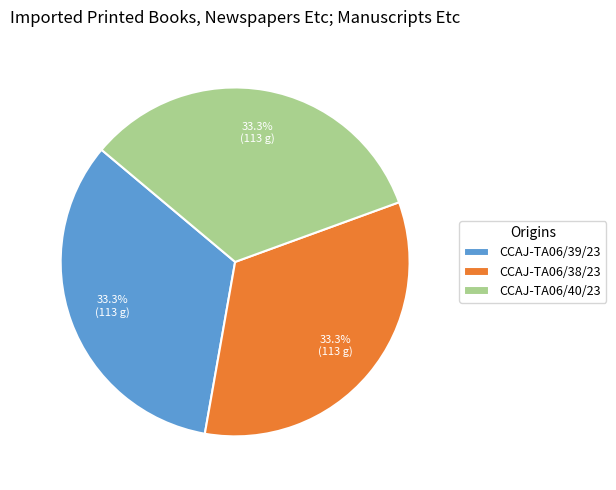

Is there any slice that represents more than half of the pie?

No